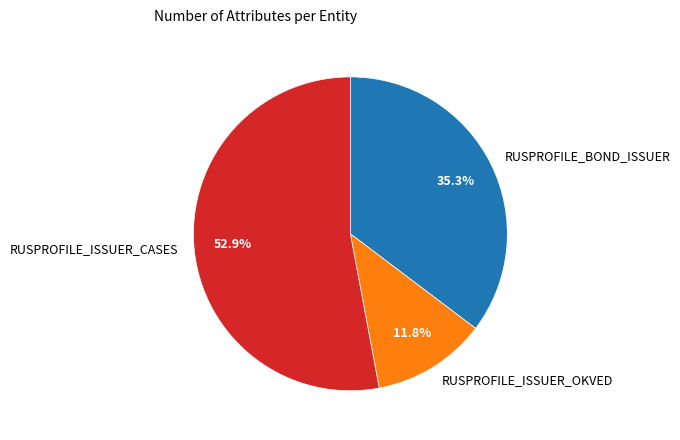

Approximately how many times larger is the value at RUSPROFILE_ISSUER_CASES compared to RUSPROFILE_BOND_ISSUER?

1.5